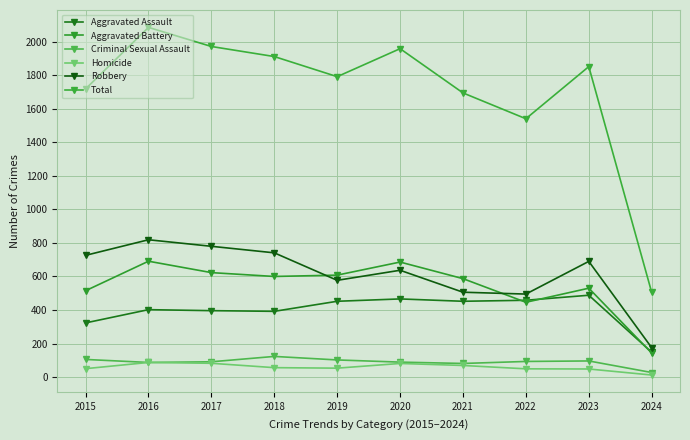

What is the difference between the maximum and minimum values in the Total series?

1581